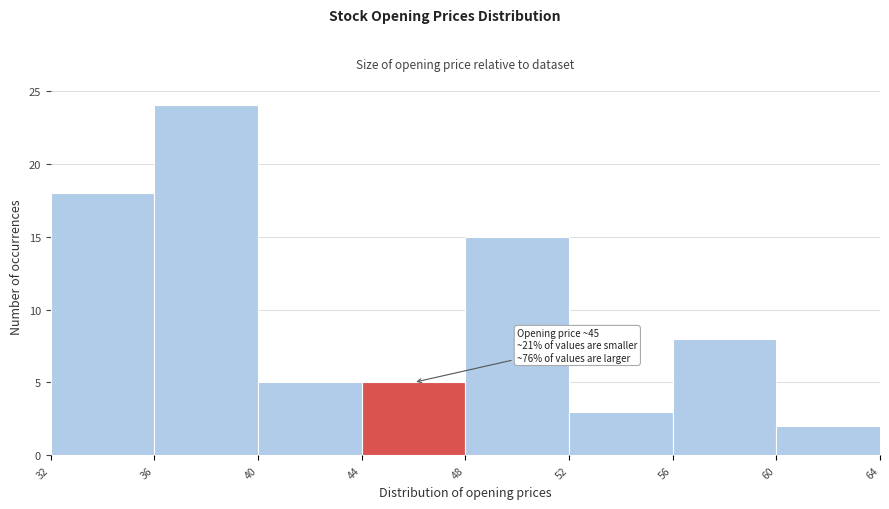

Which range on the x-axis has the tallest bar?

36 to 40